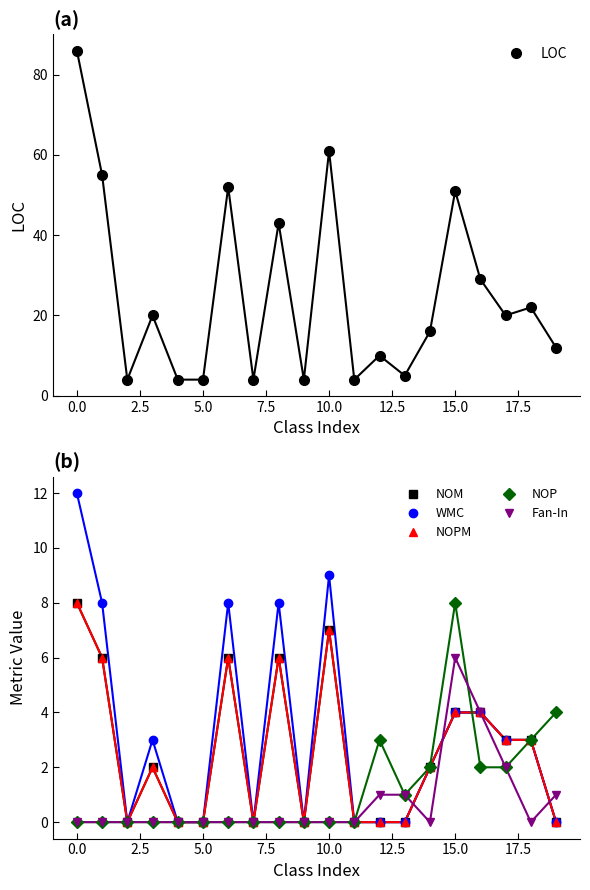

What is the label of the 19th point from the left?

18